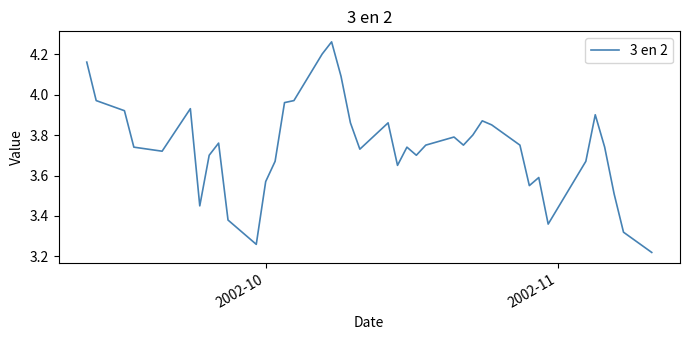

What is the difference between the maximum and minimum values?

1.0